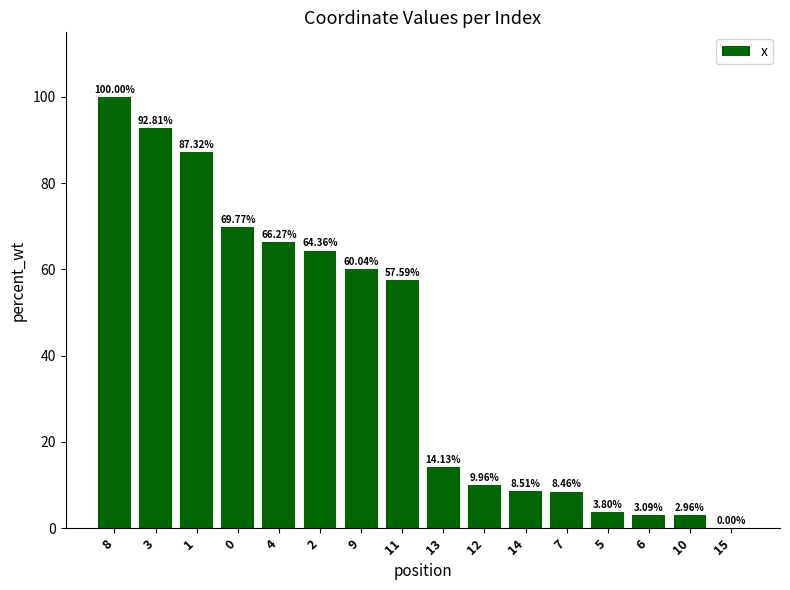

Where does the data first go above 57?

8